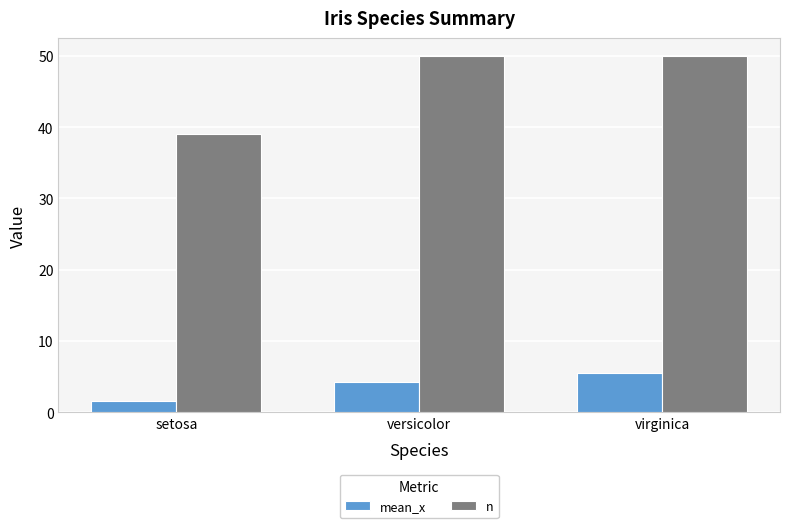

What is the spread (max minus min) of values at versicolor?

45.7